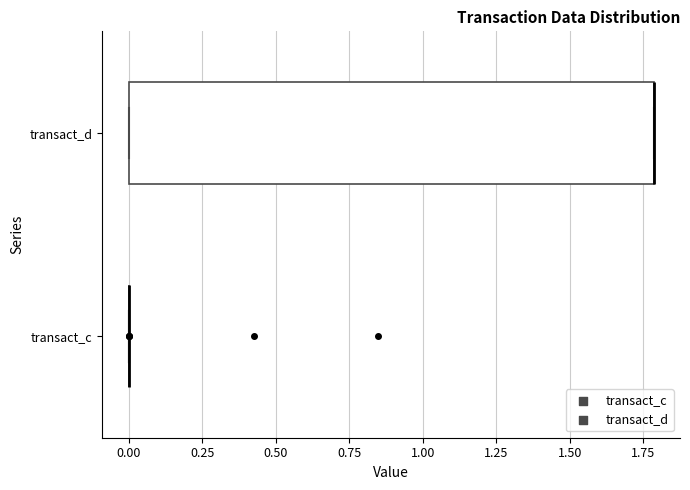

Reading bottom to top, read every box against the x-axis: the position of its median line, the range the box covers, and the ends of its whiskers. The values are not printed on the chart, so give them approximately, as read against the axis.

transact_c: box collapsed to a line at 0.0, whiskers 0.0 to 0.0
transact_d: median 1.8 (drawn on the box's right edge), box 0.0 to 1.8, whiskers 0.0 to 1.8